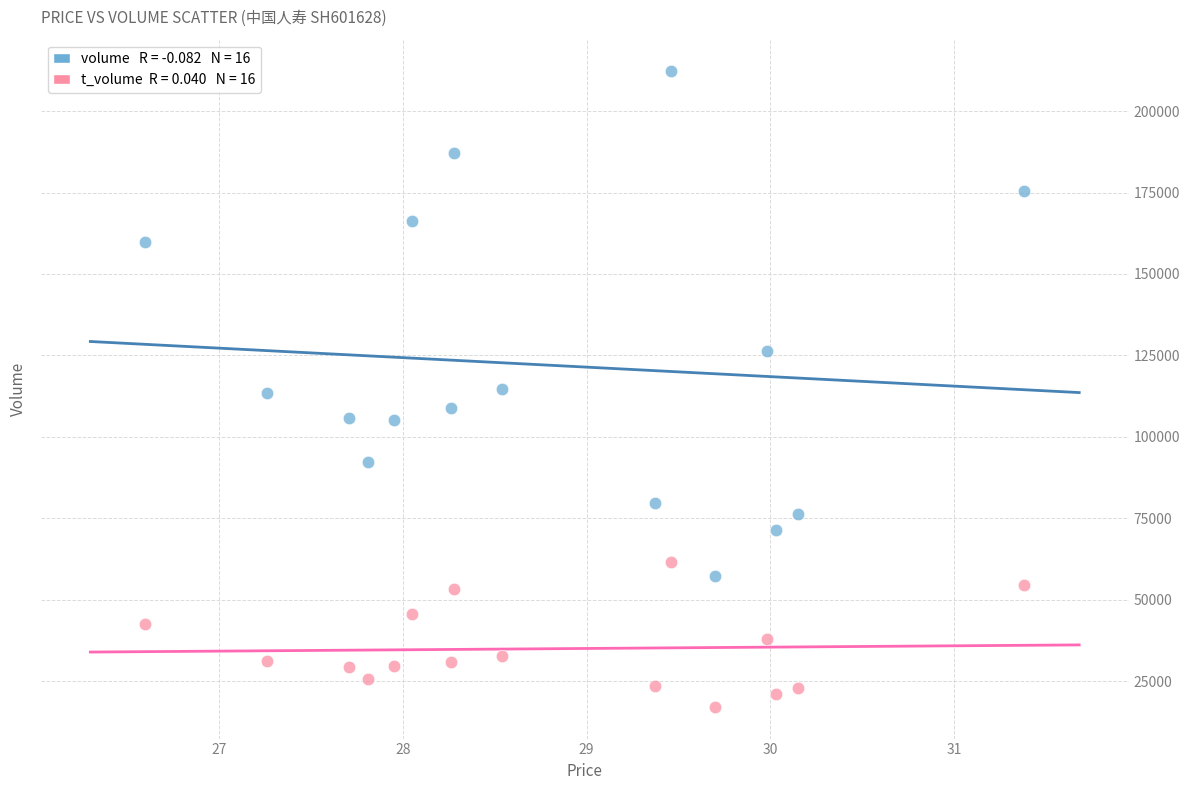

Across all data points, what is the range of Y values (max minus min)?

194993